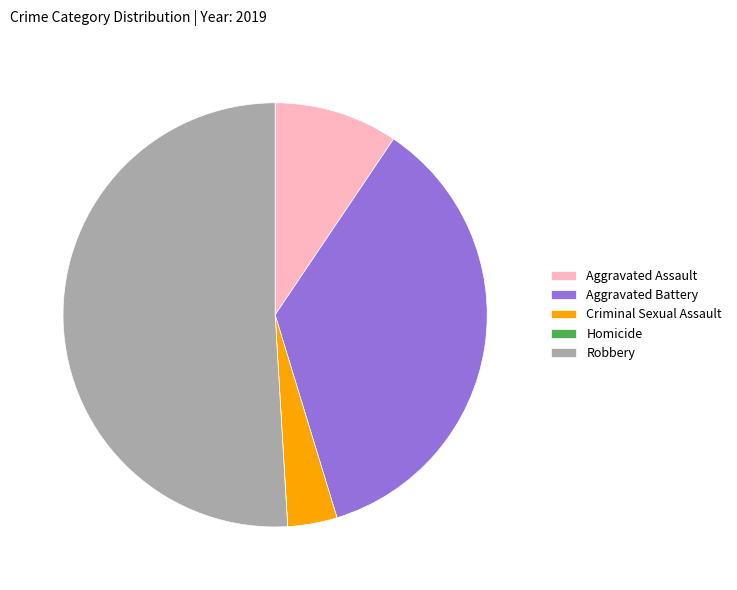

Combined, do Criminal Sexual Assault and Aggravated Battery account for over 50%?

No